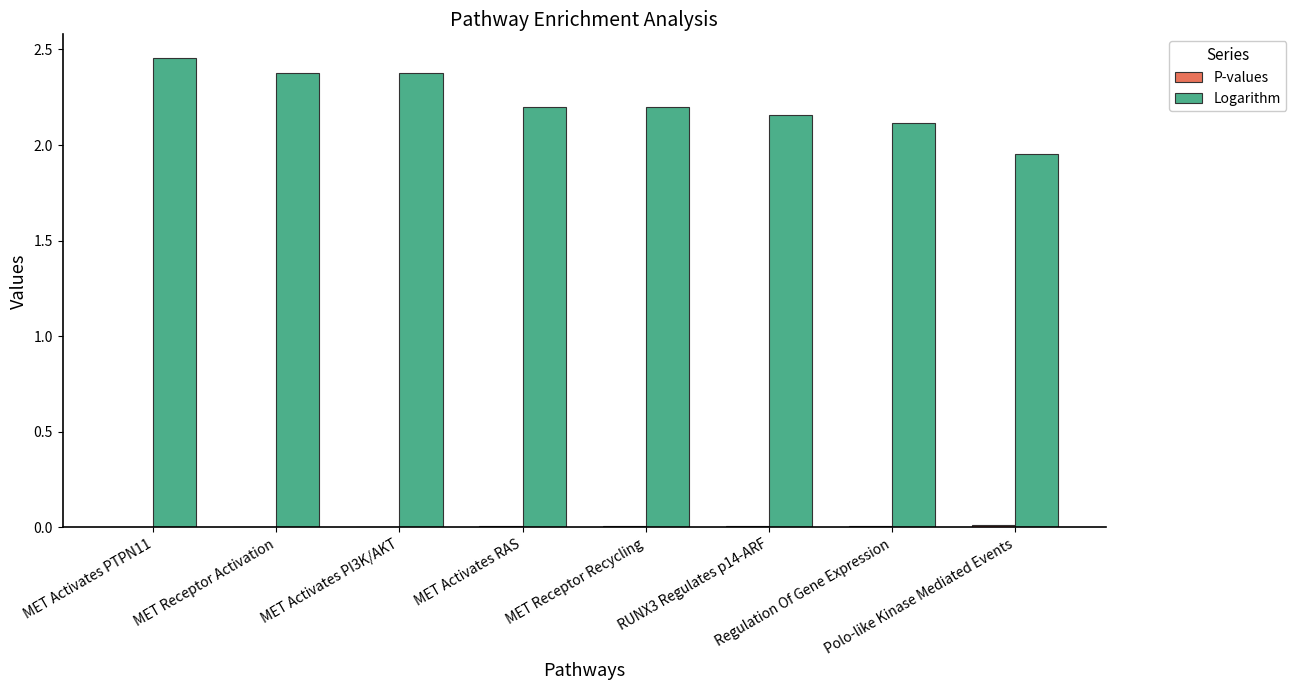

Which category has the highest value across all series?

MET Activates PTPN11